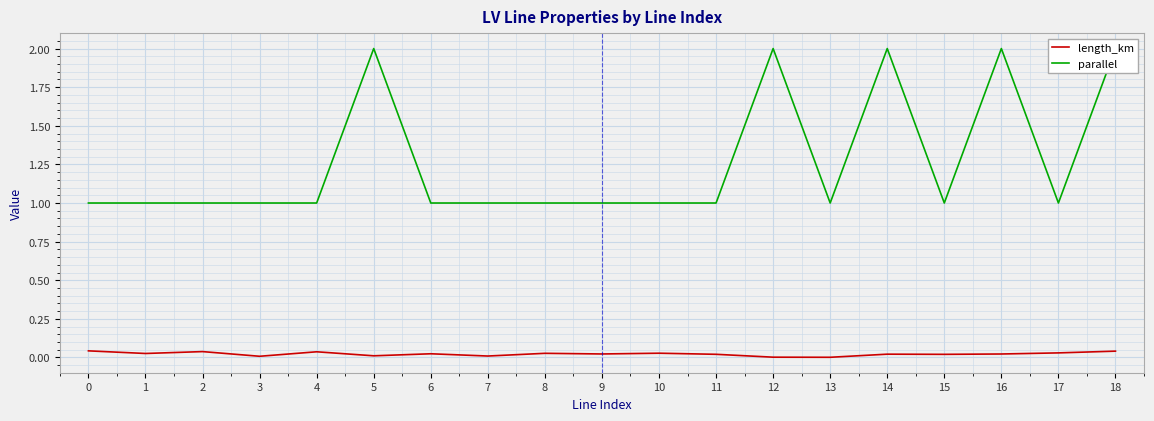

The value of parallel at 10 is 1.0. True or false?

True